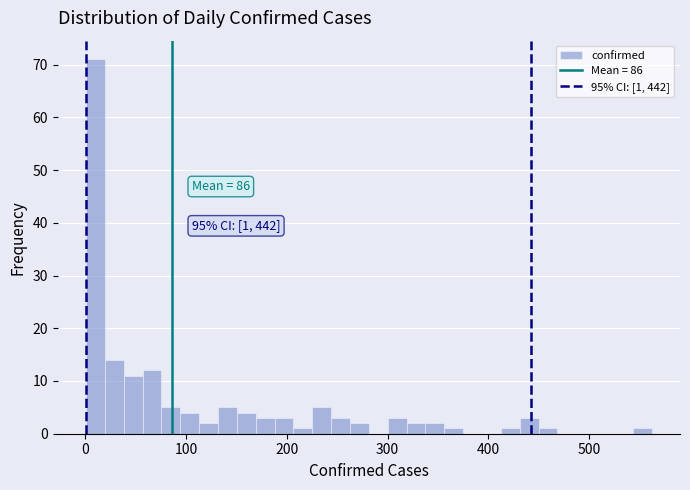

Read against the x-axis, roughly where is the centre of the tallest bar?

10